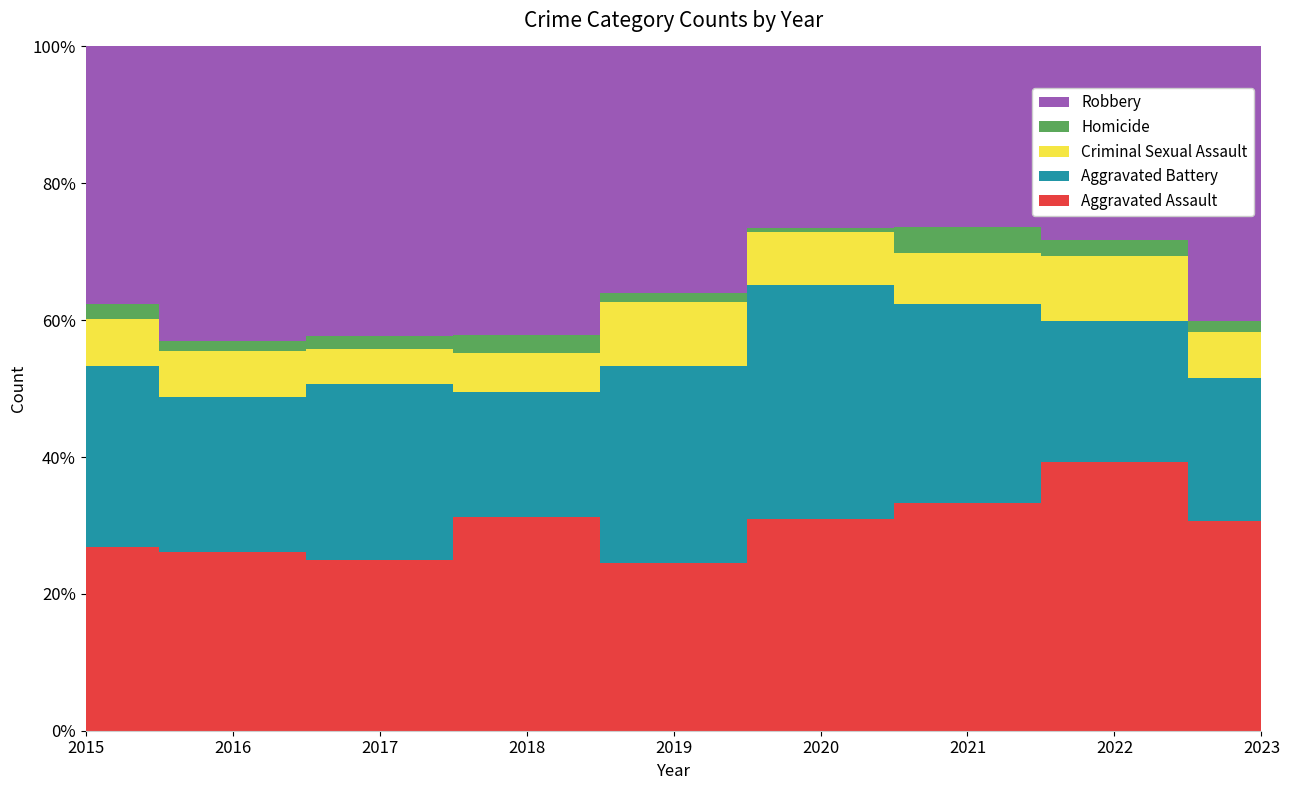

What is the average value of the Aggravated Assault series?

113